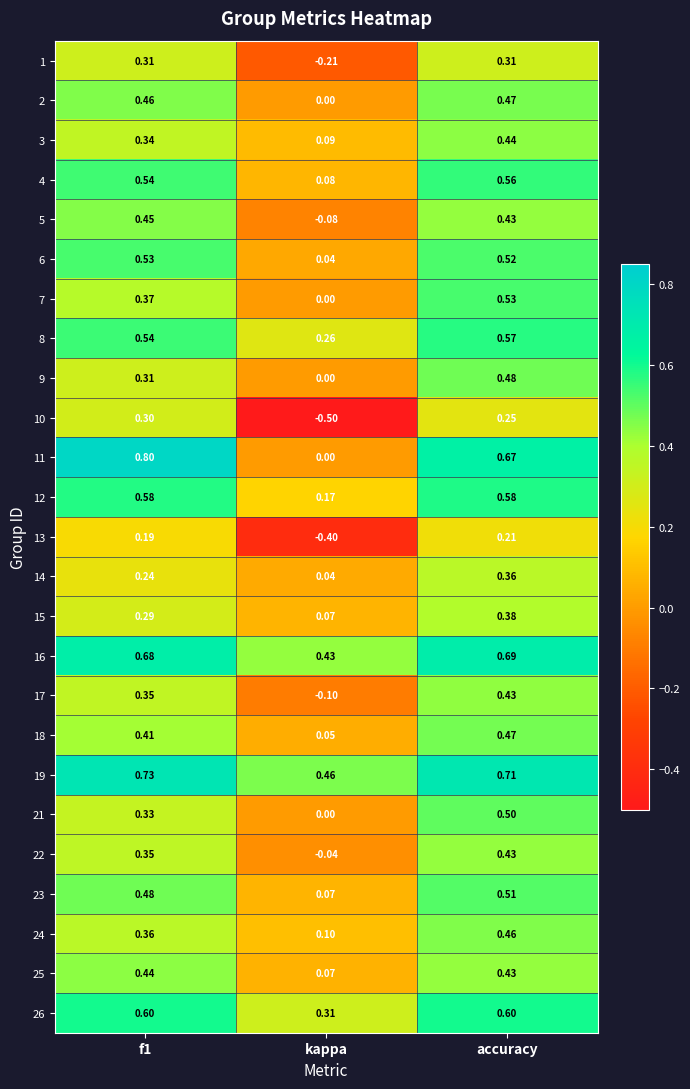

Where is 26 nearest to the value 0?

kappa